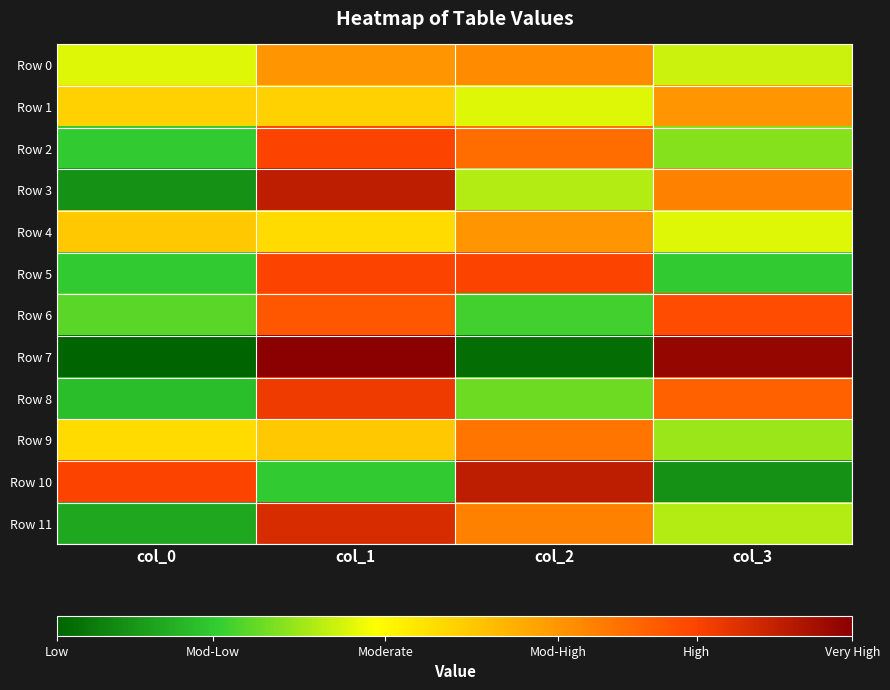

Reading left to right, what are all the values shown in this chart?

Row 0: col_0=44	col_1=56	col_2=57	col_3=43
Row 1: col_0=50	col_1=50	col_2=44	col_3=56
Row 2: col_0=36	col_1=64	col_2=60	col_3=40
Row 3: col_0=31	col_1=69	col_2=42	col_3=58
Row 4: col_0=51	col_1=49	col_2=56	col_3=44
Row 5: col_0=36	col_1=64	col_2=64	col_3=36
Row 6: col_0=38	col_1=62	col_2=37	col_3=63
Row 7: col_0=27	col_1=73	col_2=28	col_3=72
Row 8: col_0=35	col_1=65	col_2=39	col_3=61
Row 9: col_0=49	col_1=51	col_2=59	col_3=41
Row 10: col_0=64	col_1=36	col_2=69	col_3=31
Row 11: col_0=33	col_1=67	col_2=58	col_3=42